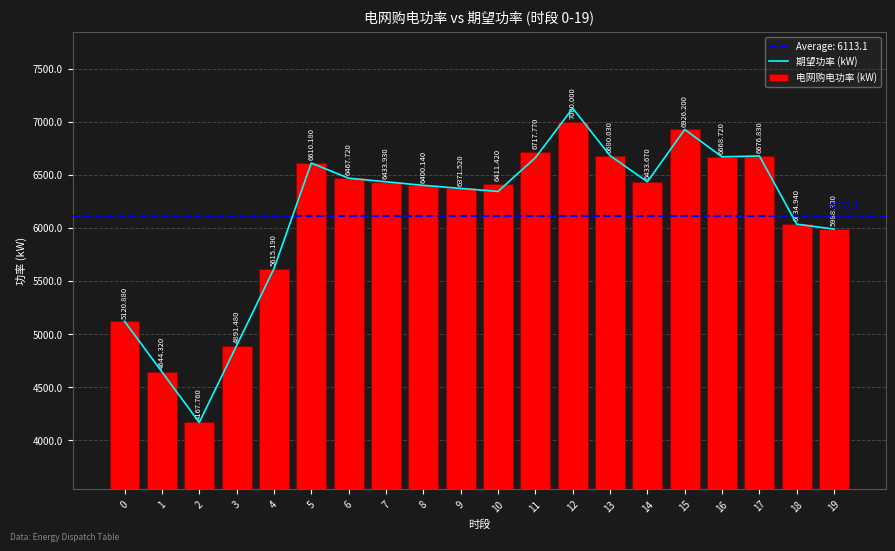

At which label is 电网购电功率 (kW) closest to 5583?

4